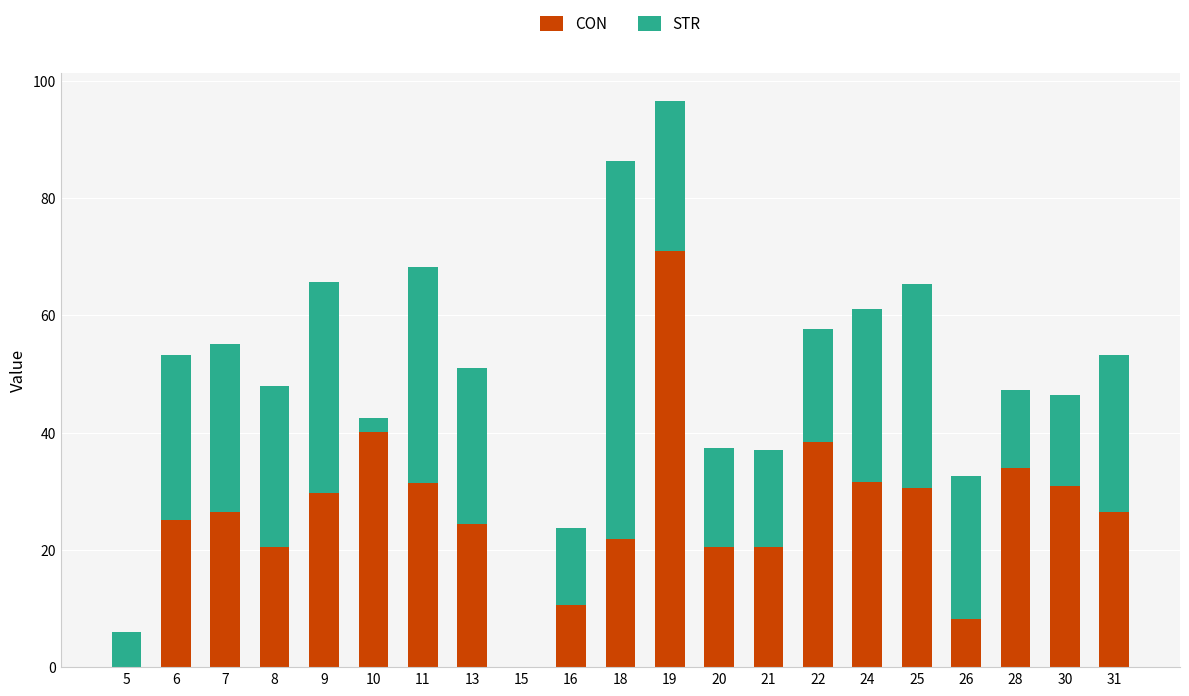

What is the average value of the CON series?

25.8